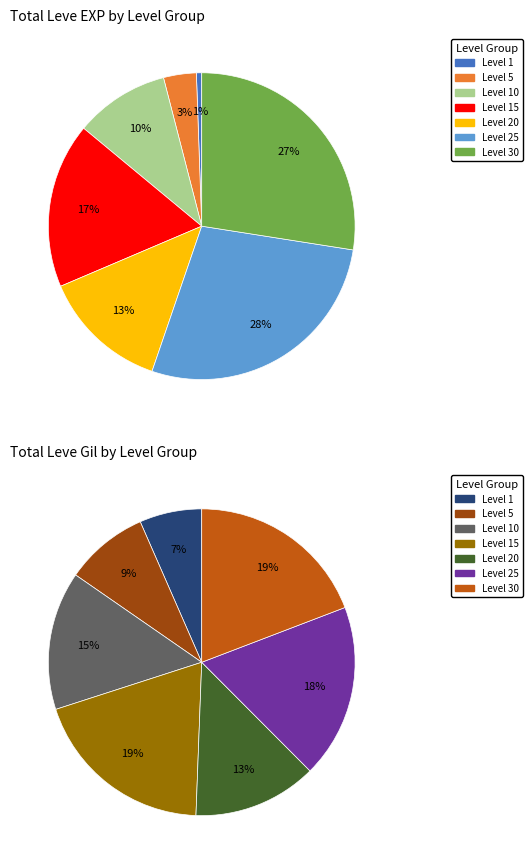

What is the largest slice in the pie chart?

Level 15 (Bad to the Bone)